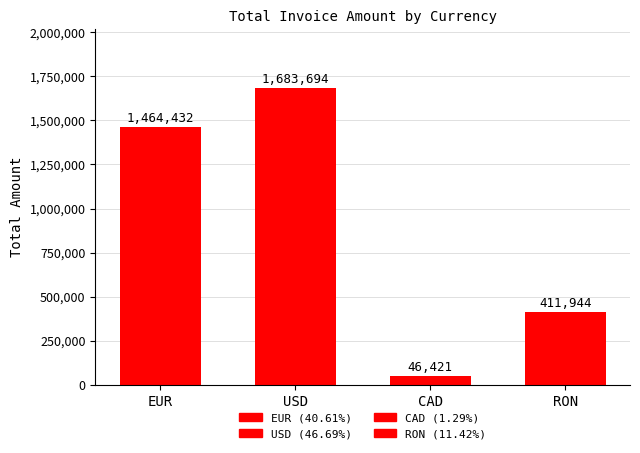

How many data points are less than 1464432?

2